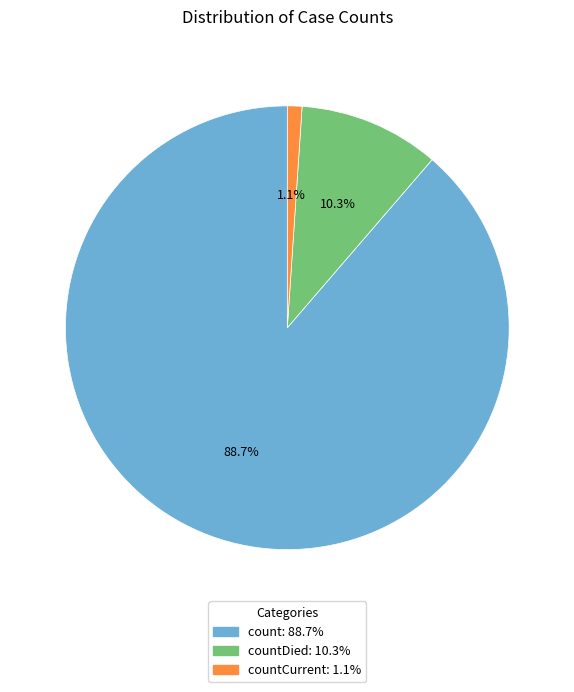

Is there any slice that represents more than half of the pie?

Yes